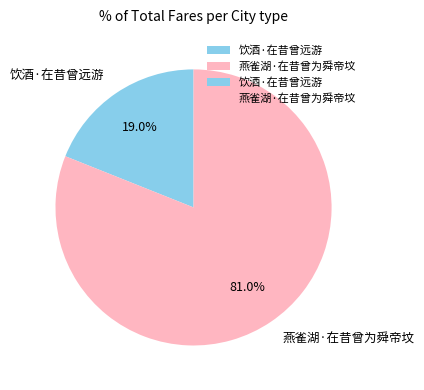

Does 饮酒·在昔曾远游 account for over 50% of the chart?

No